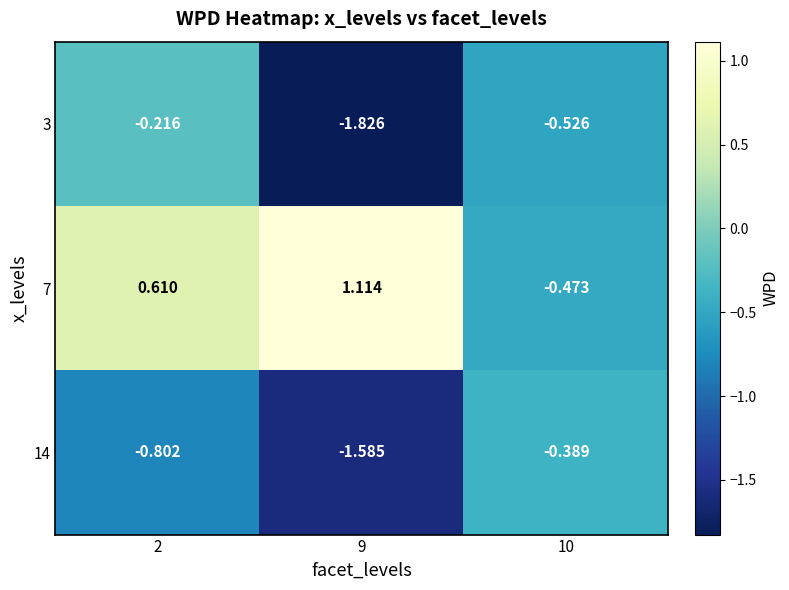

Is the value of 3 at 9 greater than the value of 14 at 10?

No